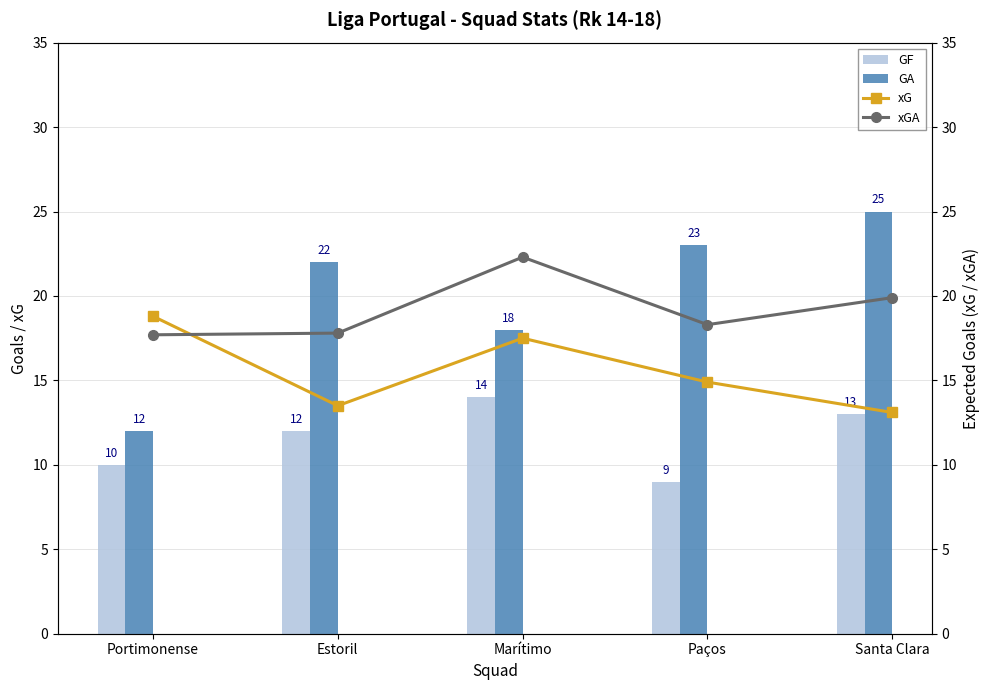

At how many categories does at least one series exceed 16?

5